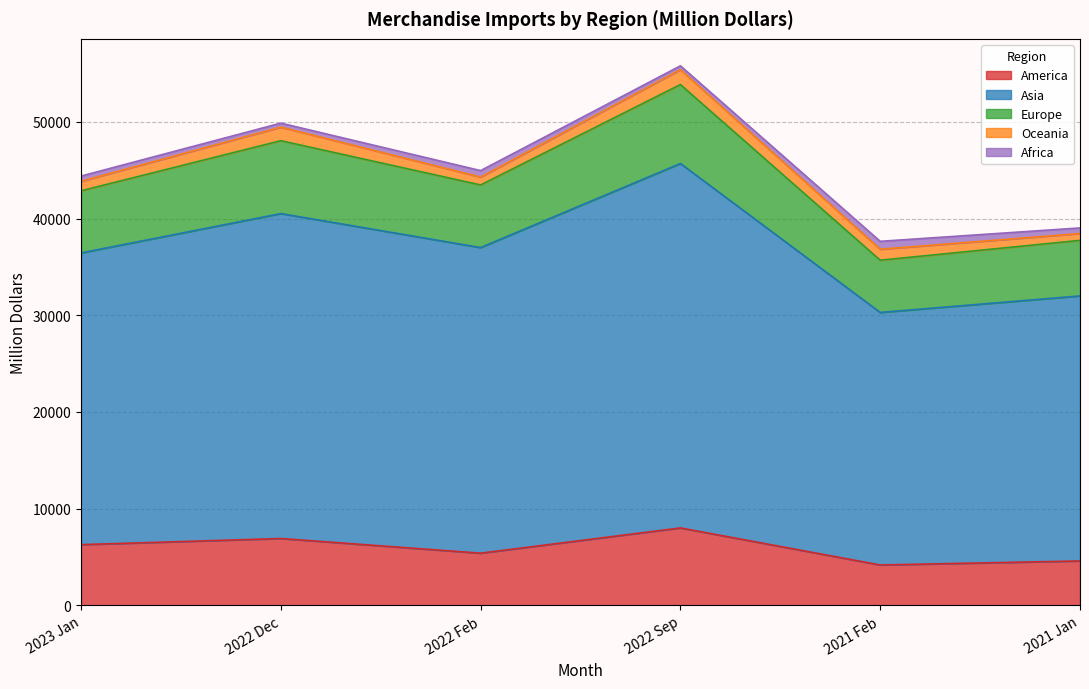

At which category does Asia reach its first local peak?

2022 Dec